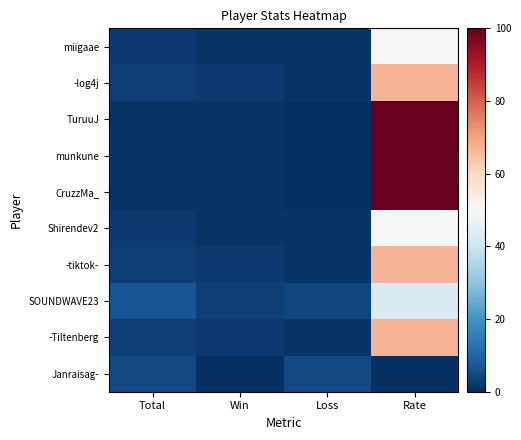

Reading left to right, transcribe all the data shown in this chart.

miigaae: Total=2	Win=1	Loss=1	Rate=50
-log4j: Total=3	Win=2	Loss=1	Rate=67
TuruuJ: Total=1	Win=1	Loss=0	Rate=100
munkune: Total=1	Win=1	Loss=0	Rate=100
CruzzMa_: Total=1	Win=1	Loss=0	Rate=100
Shirendev2: Total=2	Win=1	Loss=1	Rate=50
-tiktok-: Total=3	Win=2	Loss=1	Rate=67
SOUNDWAVE23: Total=7	Win=3	Loss=4	Rate=43
-Tiltenberg: Total=3	Win=2	Loss=1	Rate=67
Janraisag-: Total=5	Win=0	Loss=5	Rate=0